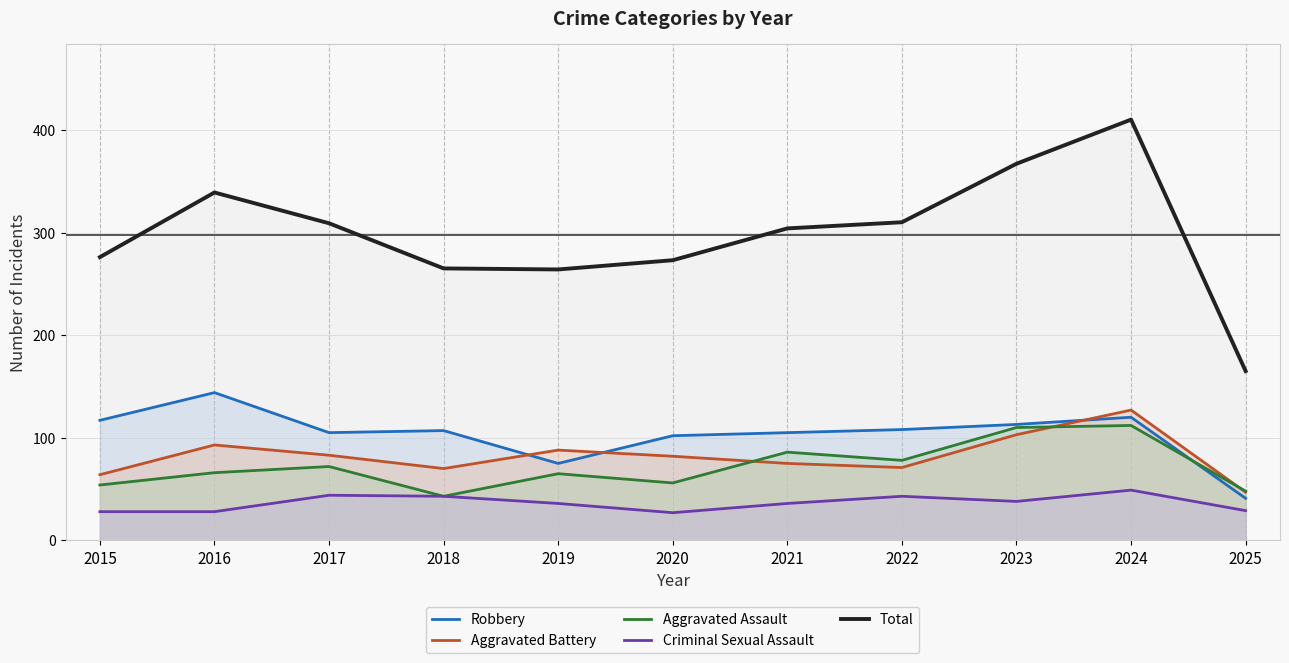

How many interior local valleys does the Criminal Sexual Assault series have?

2